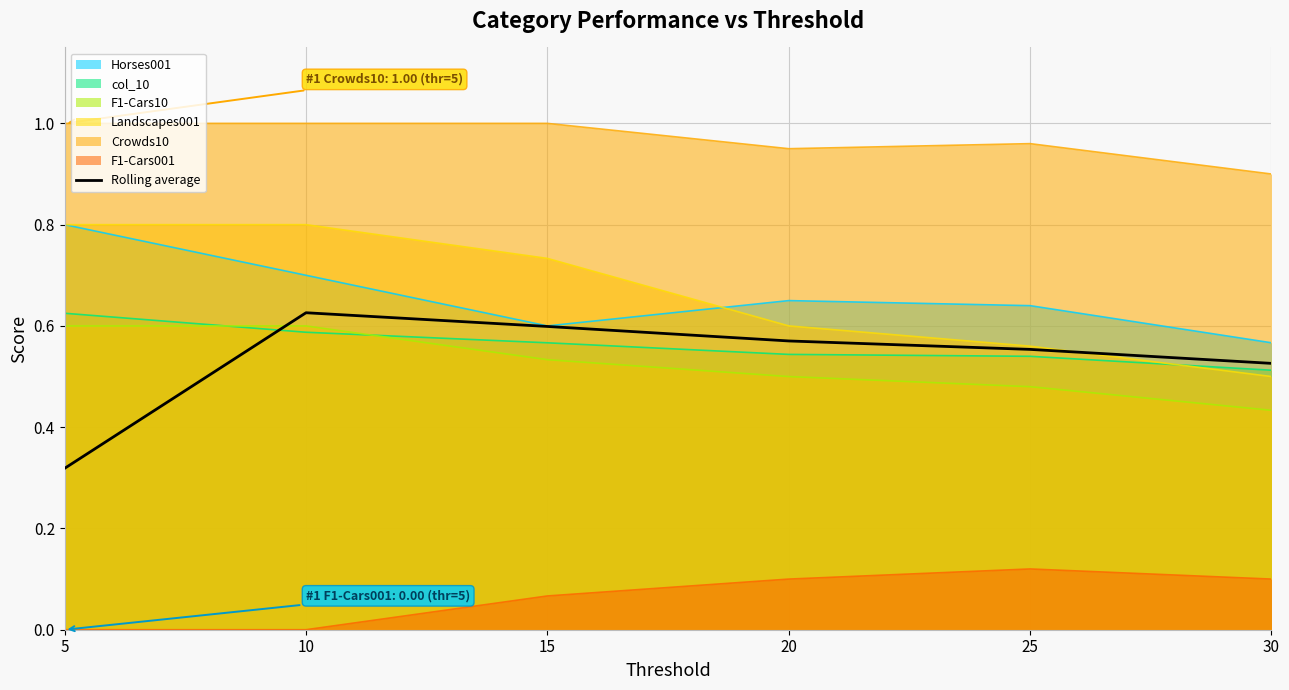

What is the difference between the values at 5 and 30?

0.2